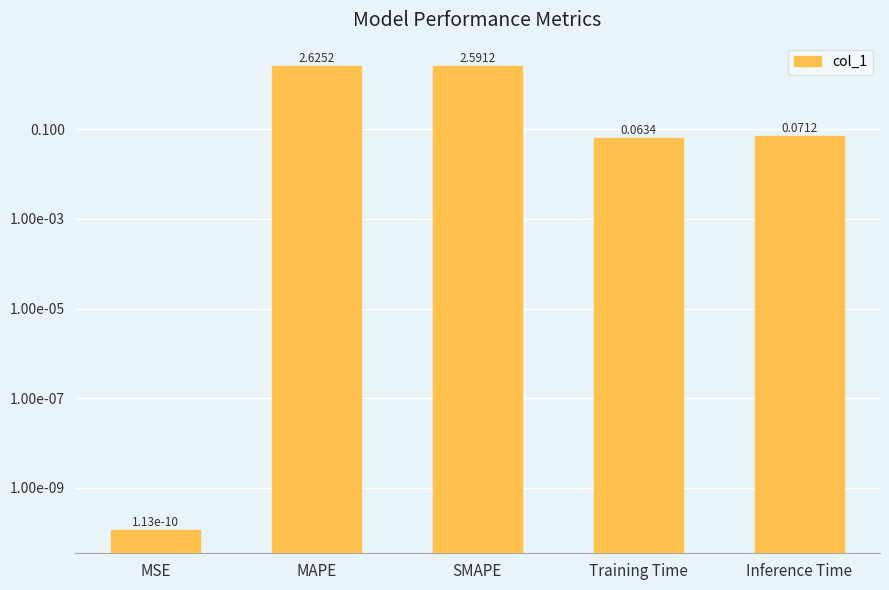

List the labels in order of value, smallest first.

MSE, Training Time, Inference Time, SMAPE, MAPE